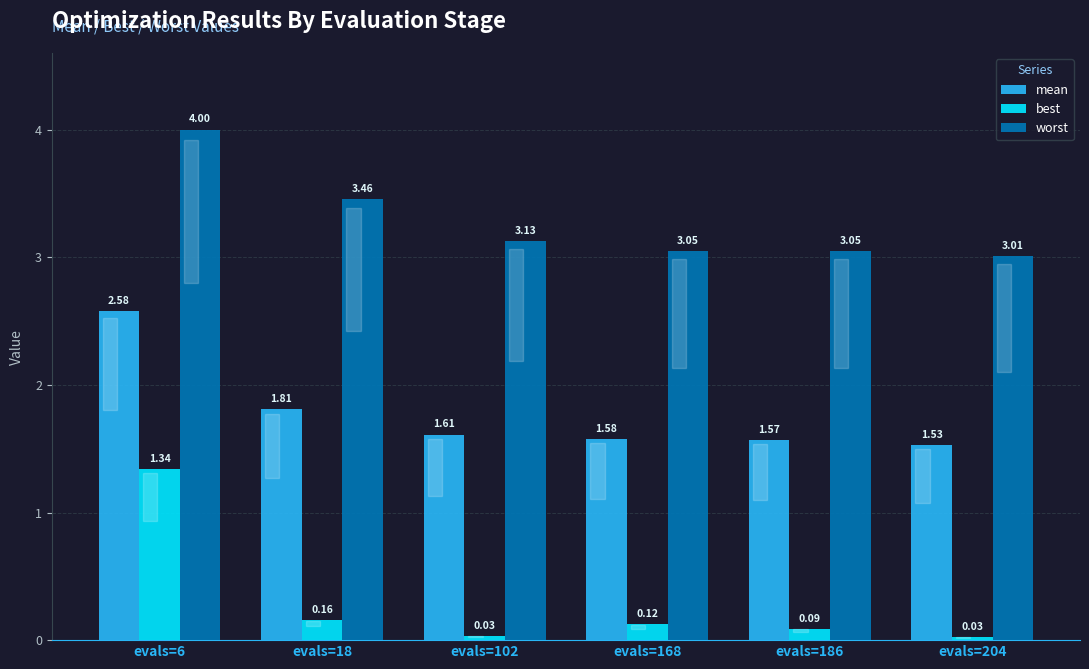

What is the sum of all worst values?

19.7